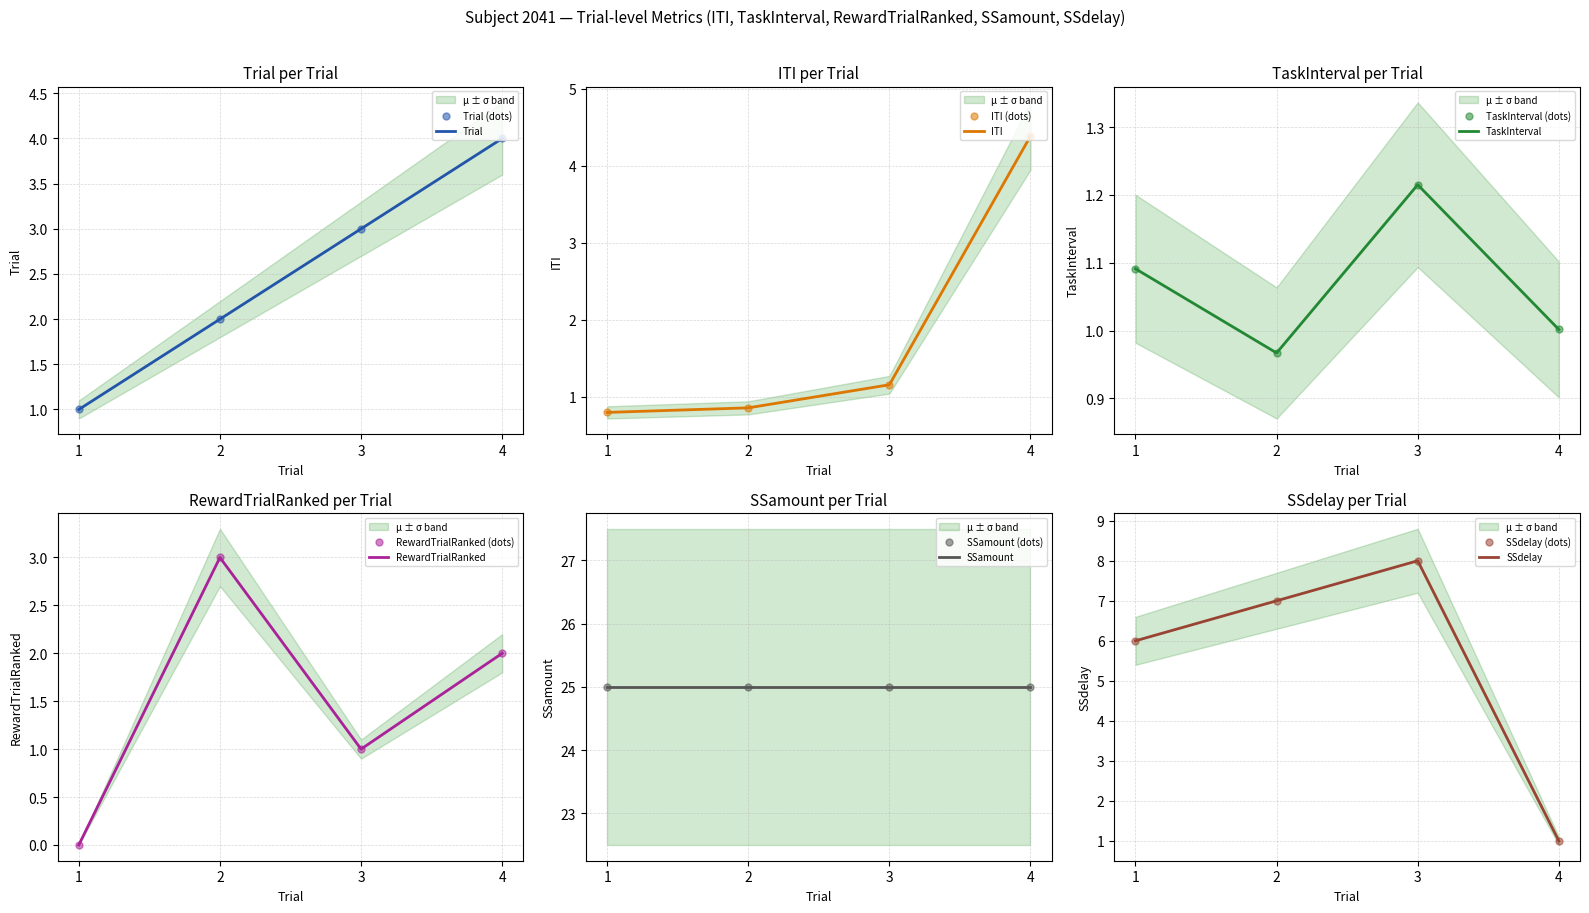

At which category is the sum across all series the highest?

3